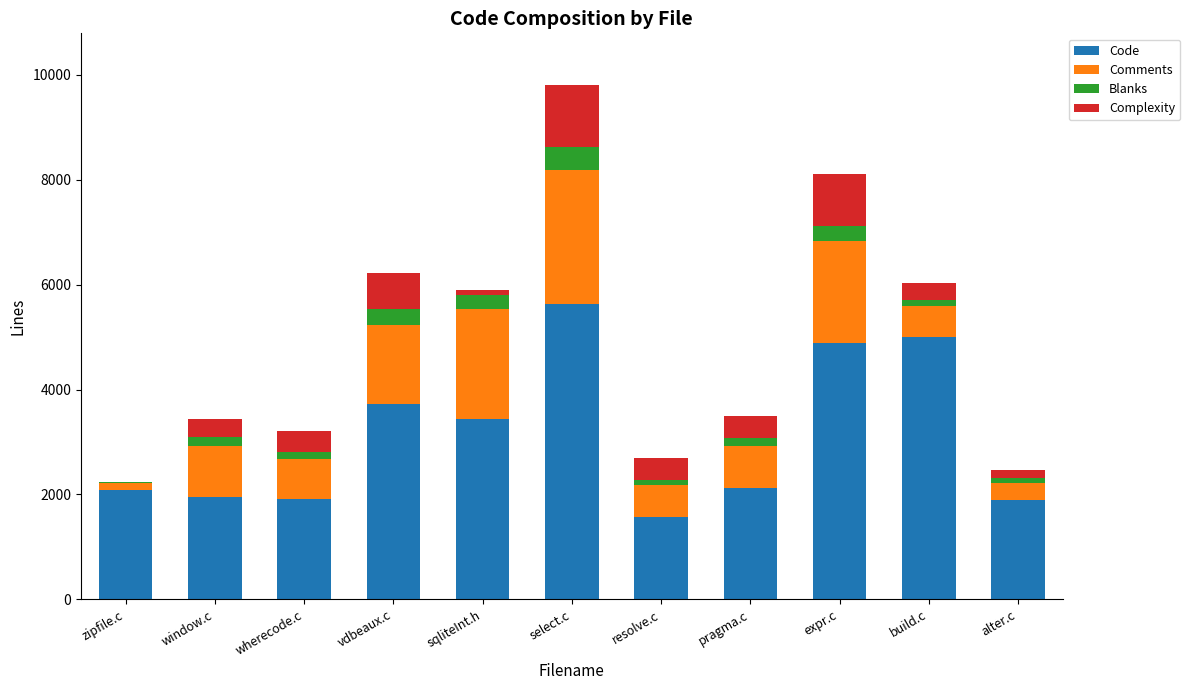

What is the average value of the Code series?

3113